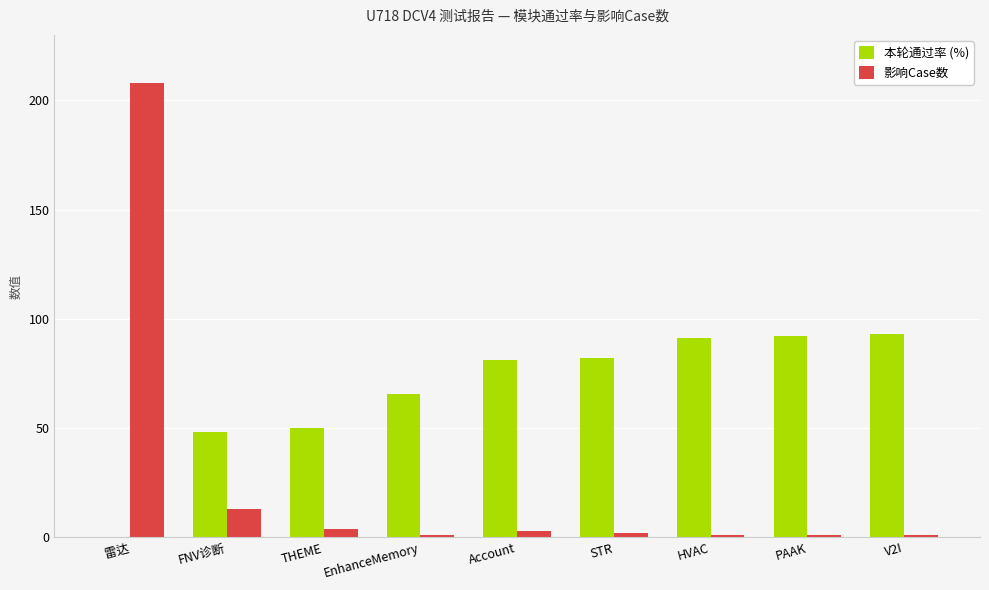

What is the average value of the 本轮通过率 (%) series?

67.0